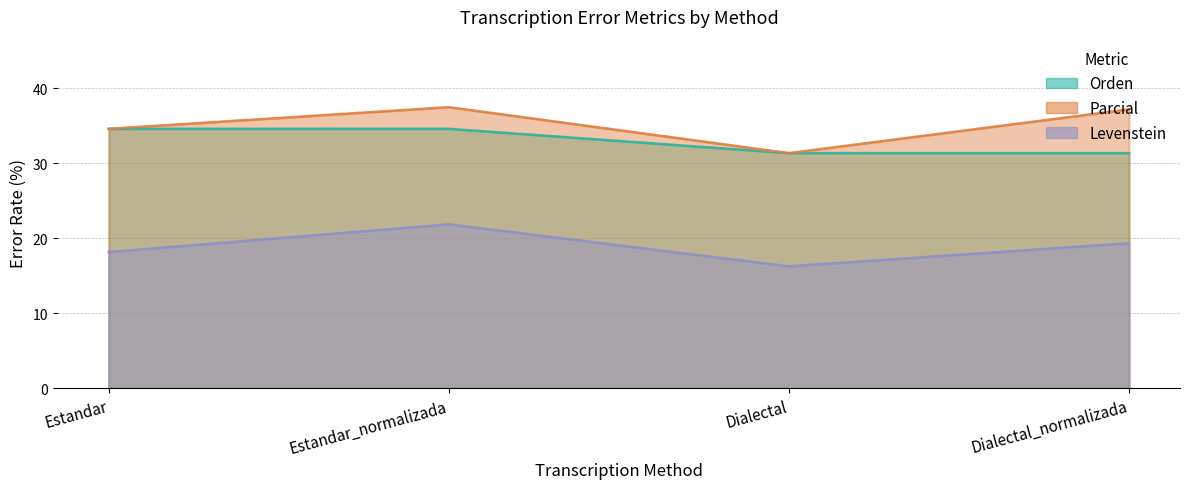

Between Dialectal and Estandar_normalizada, which is larger?

Estandar_normalizada